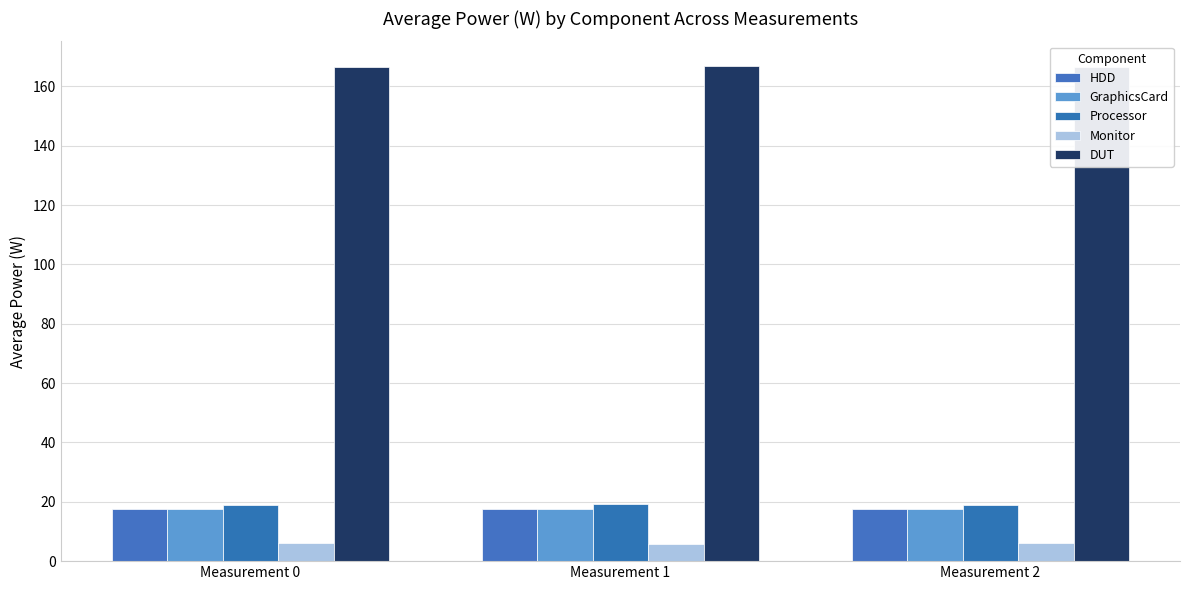

How many bars are there in each group?

5